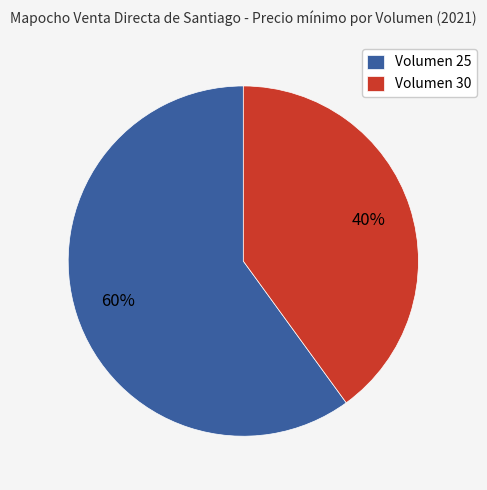

Is it true that Volumen 30 is 40% of the pie?

True